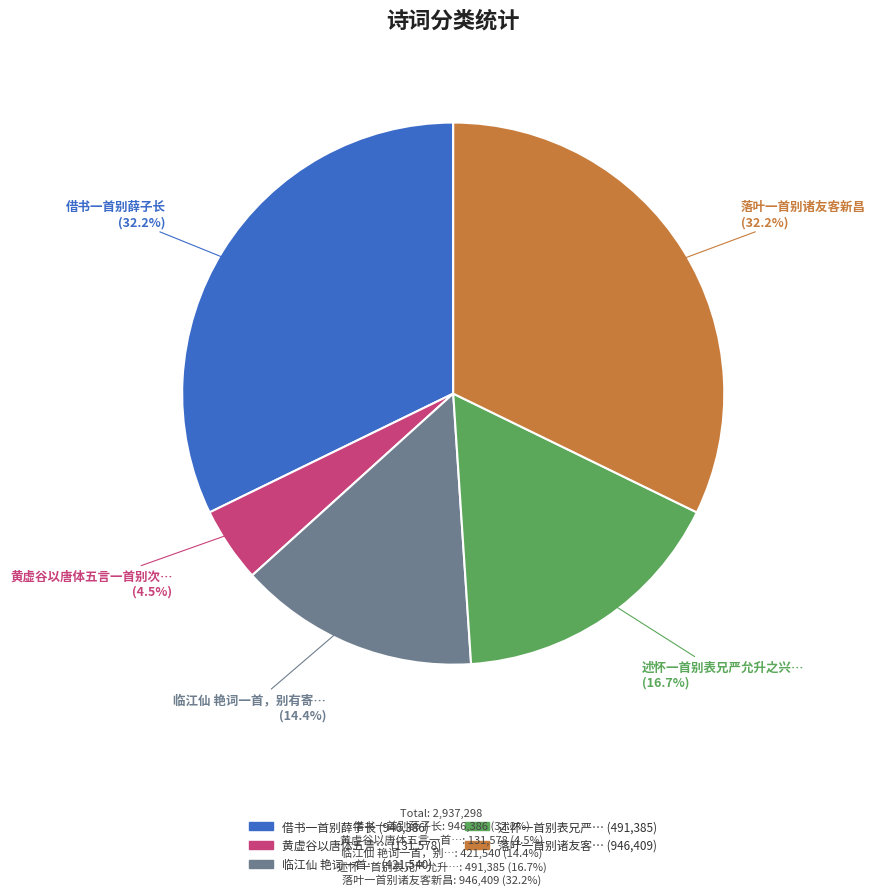

Is there a majority slice in this chart?

No